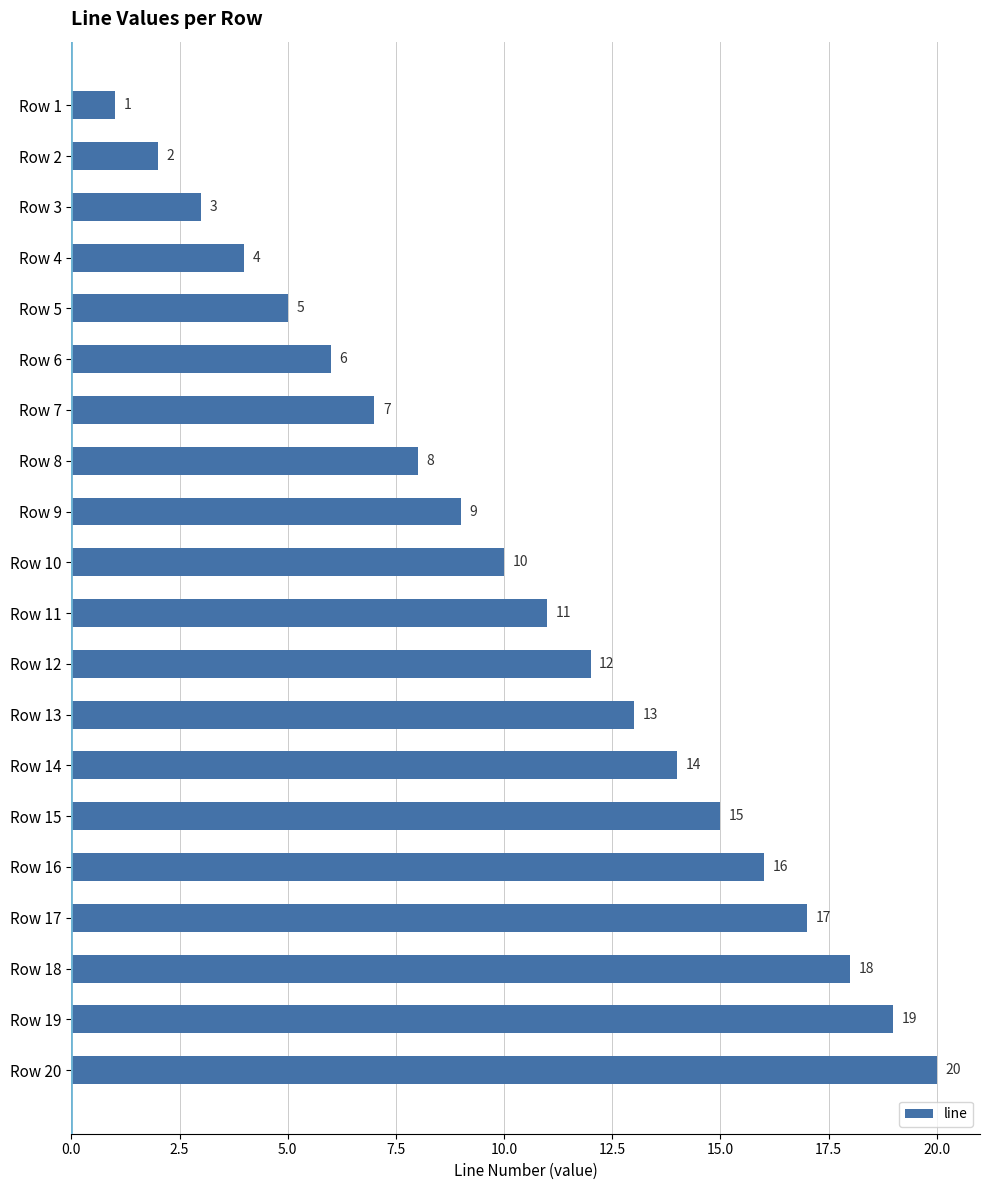

List the labels in order of value, largest first.

Row 20, Row 19, Row 18, Row 17, Row 16, Row 15, Row 14, Row 13, Row 12, Row 11, Row 10, Row 9, Row 8, Row 7, Row 6, Row 5, Row 4, Row 3, Row 2, Row 1